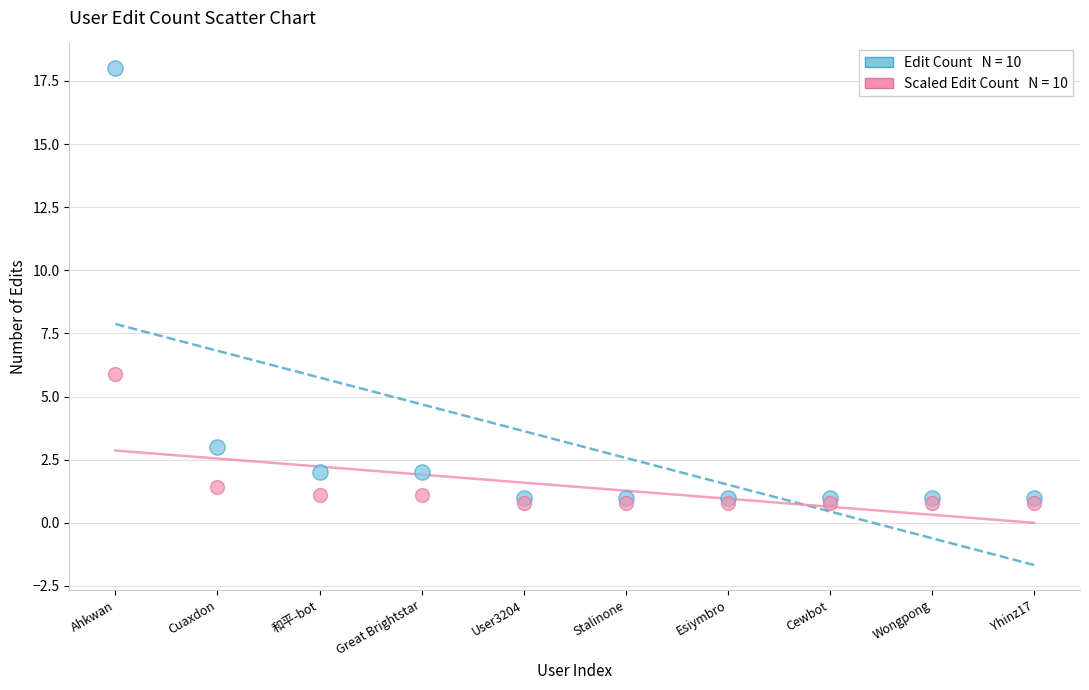

Across all series, what Y value is closest to 9?

5.9